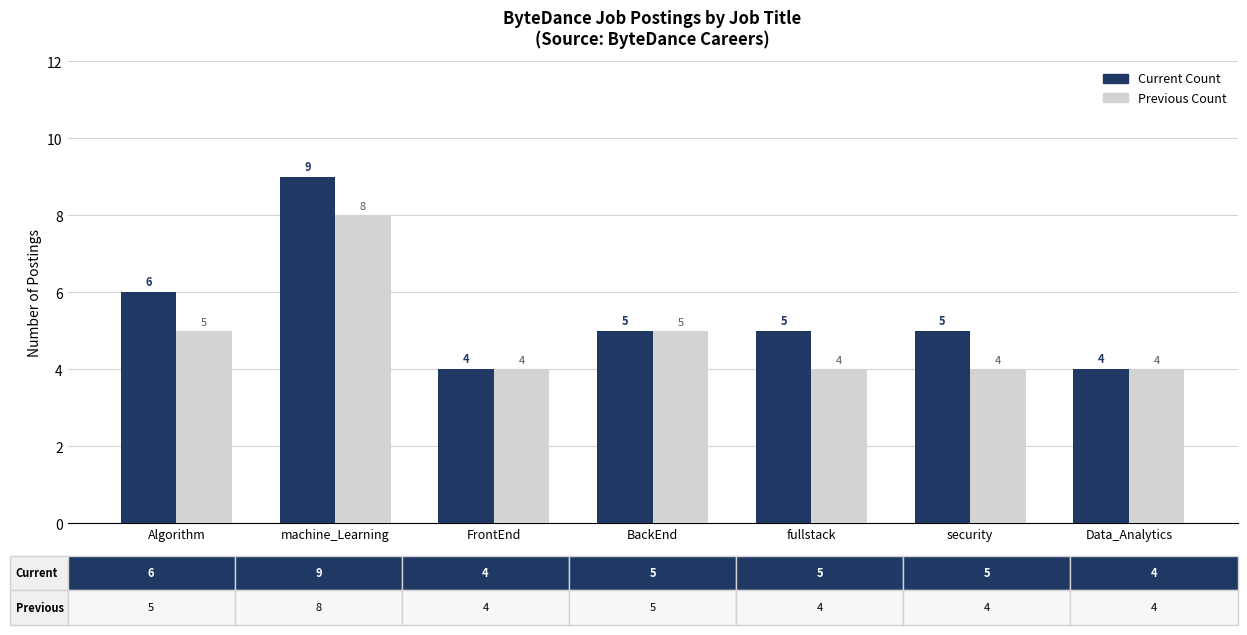

What is the total value across all series at fullstack?

9